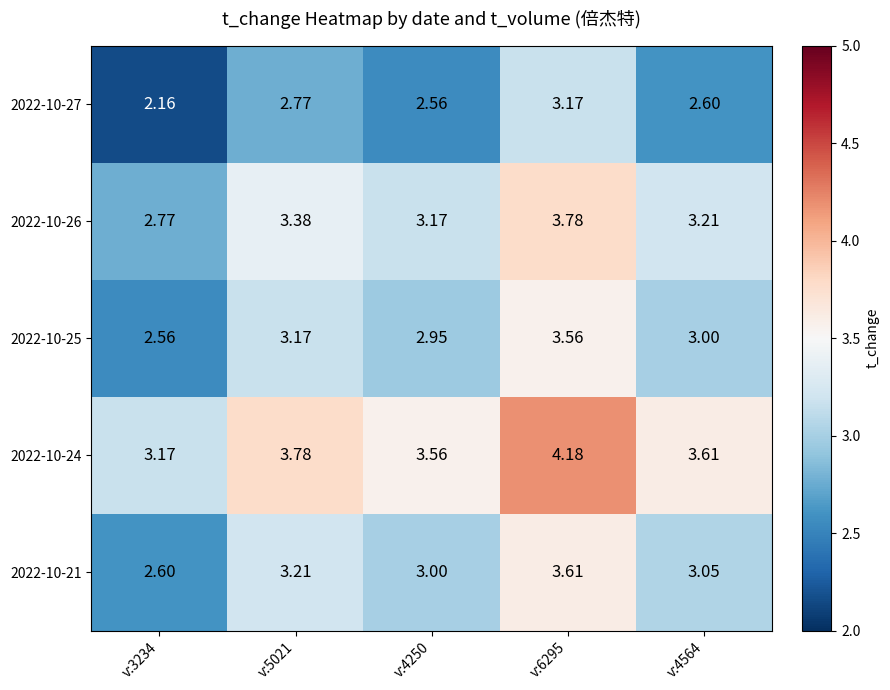

At which category is the sum across all series the highest?

v:6295